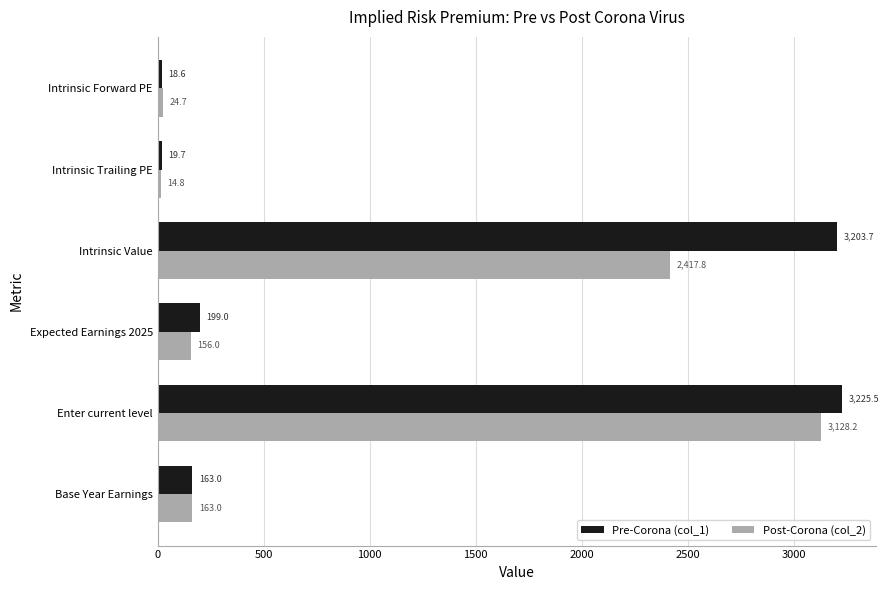

List the series in order of their peak value, lowest first.

Post-Corona (col_2), Pre-Corona (col_1)